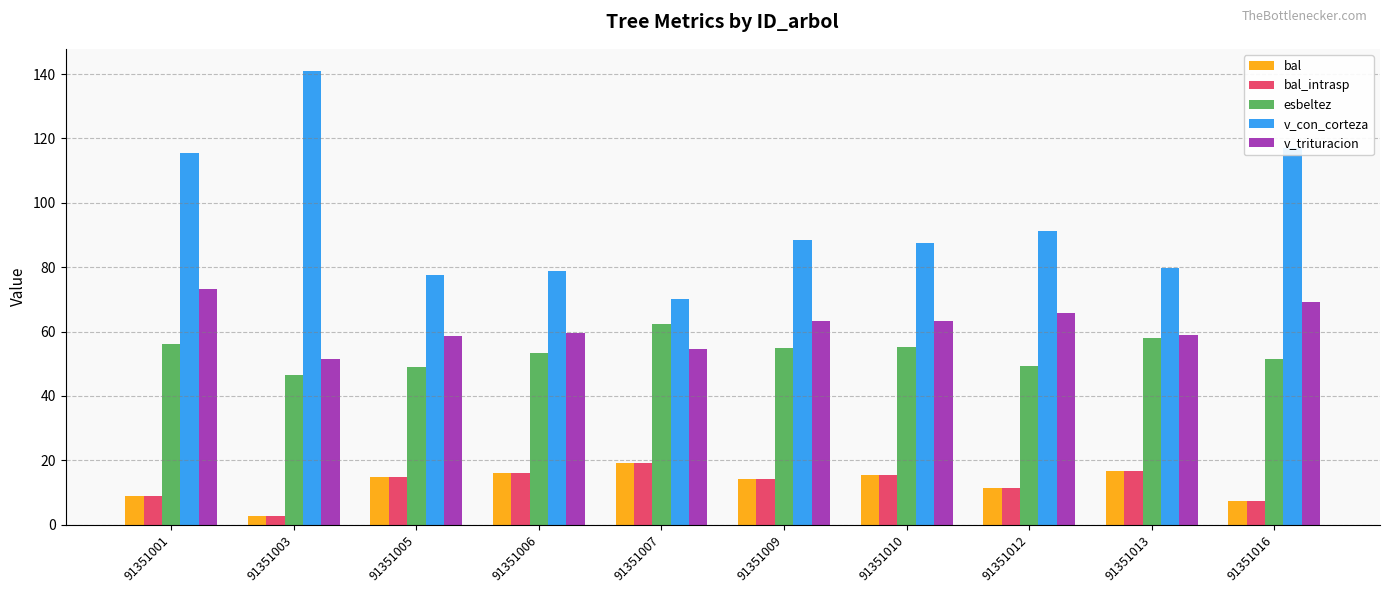

Which series has the largest range (max minus min)?

v_con_corteza